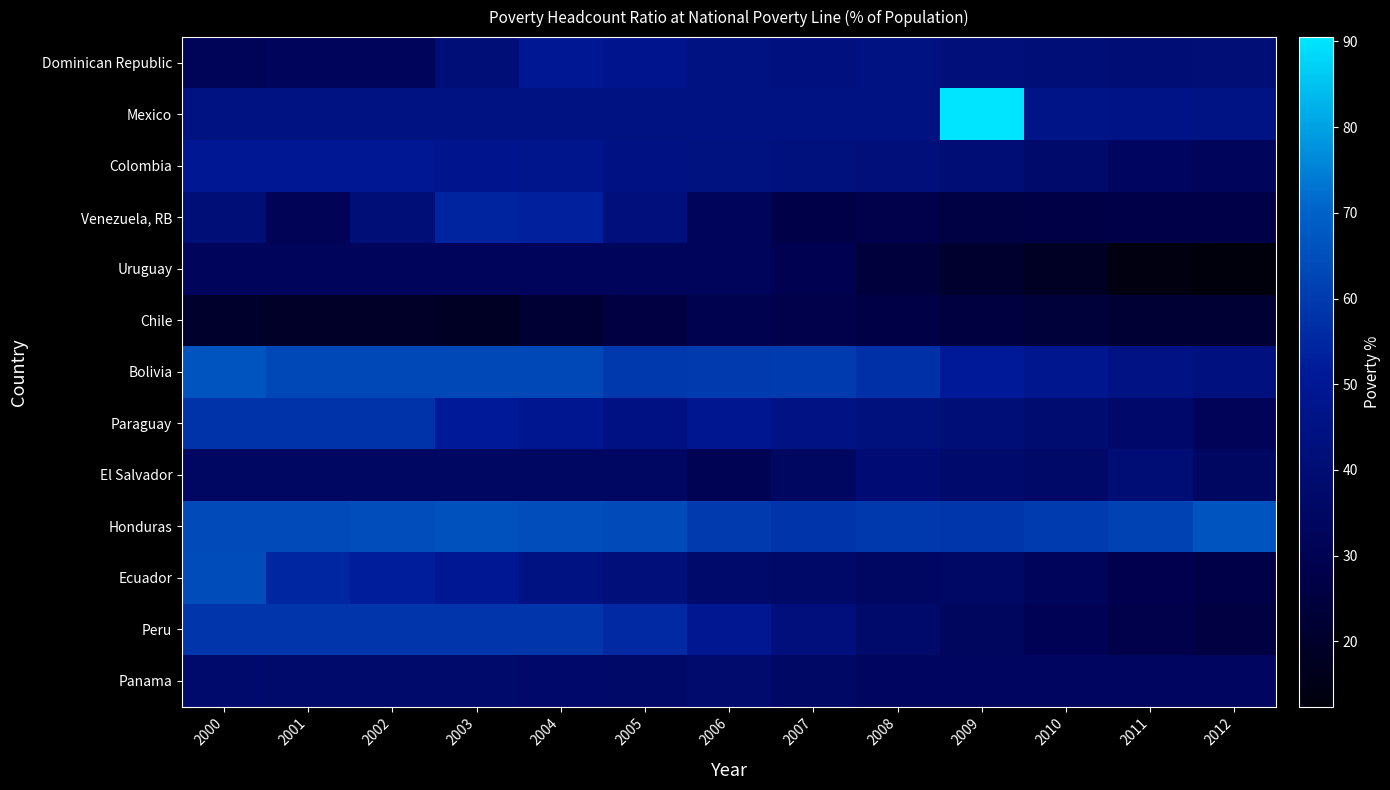

Rank the series at 2003 from lowest to highest value.

Chile, Uruguay, El Salvador, Panama, Dominican Republic, Mexico, Colombia, Ecuador, Paraguay, Venezuela, RB, Peru, Bolivia, Honduras